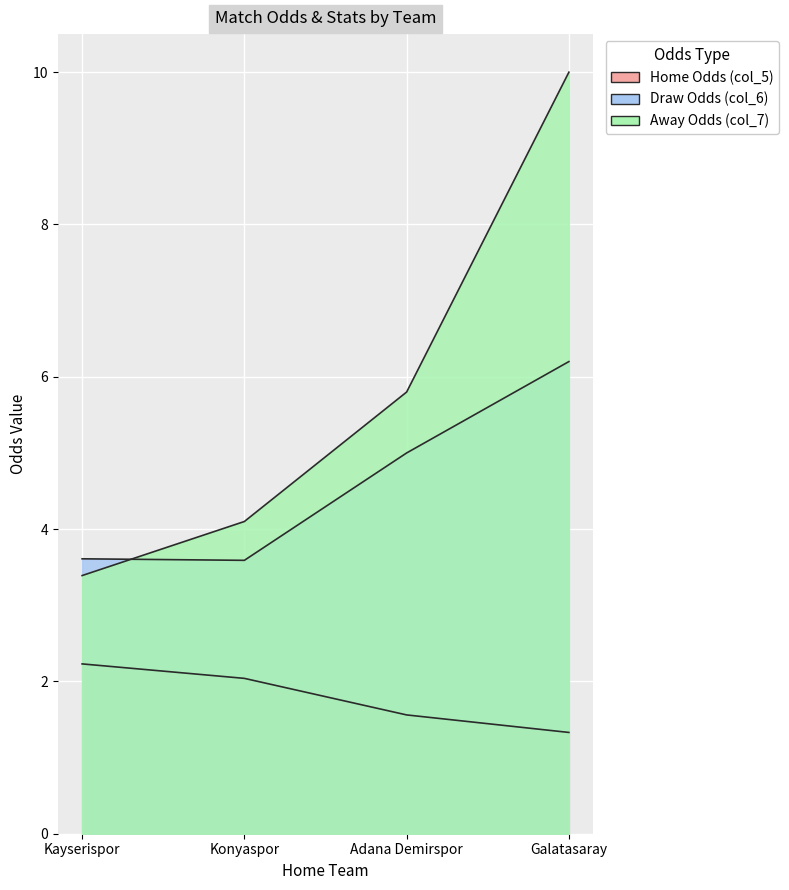

What is the spread (max minus min) of values at Kayserispor?

1.4